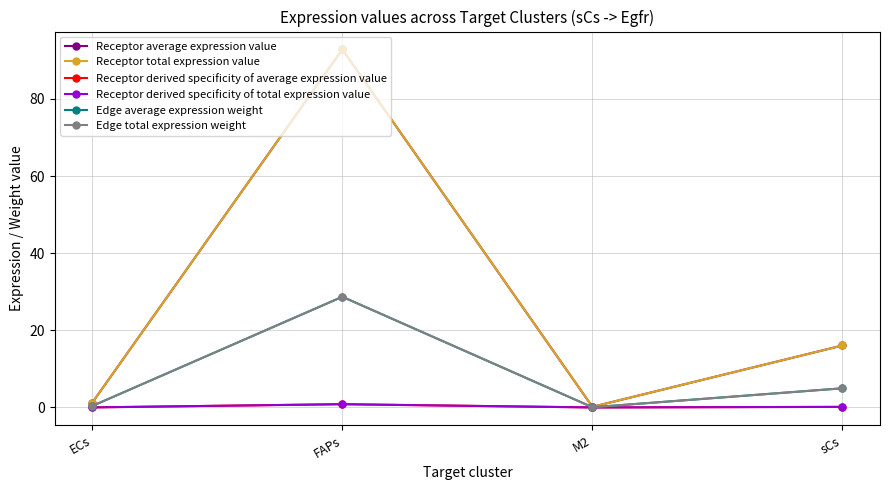

Does the chart have visible grid lines?

Yes